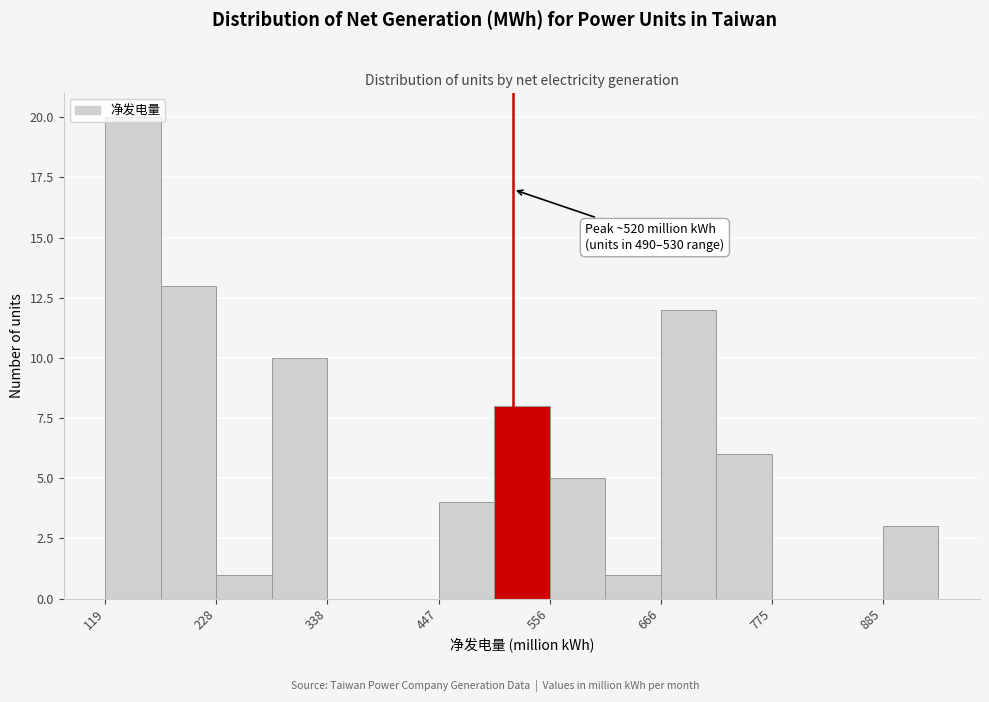

Around what value on the x-axis is the tallest bar? Give the approximate position of its centre, as read against the axis.

140